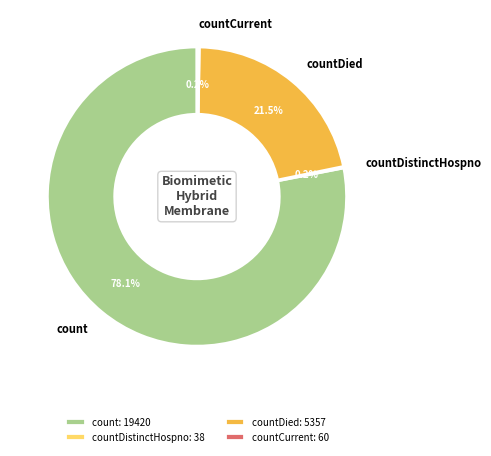

What portion of the pie excludes countDied: 5357?

78.5%